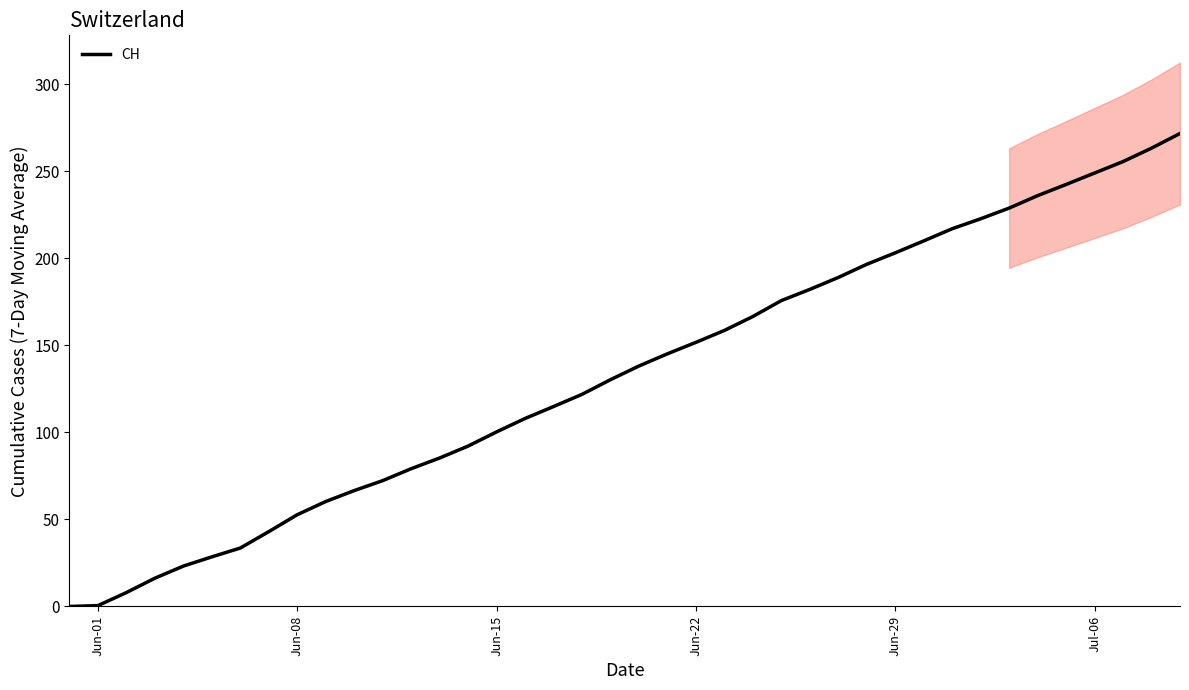

What is the maximum value for CH?

271.7